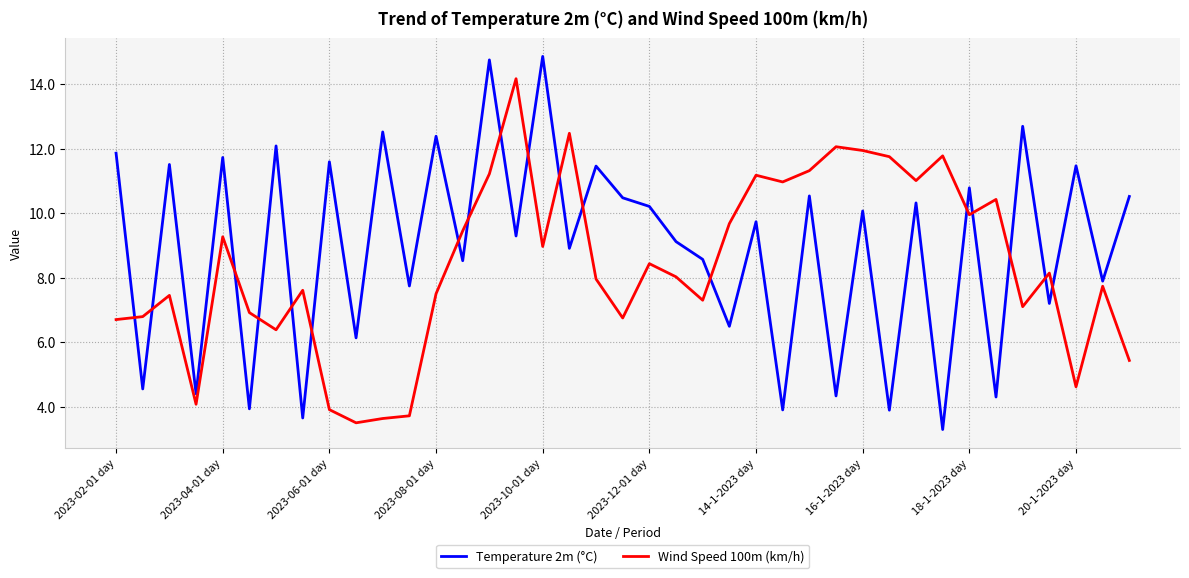

What is the smallest value displayed?

3.3